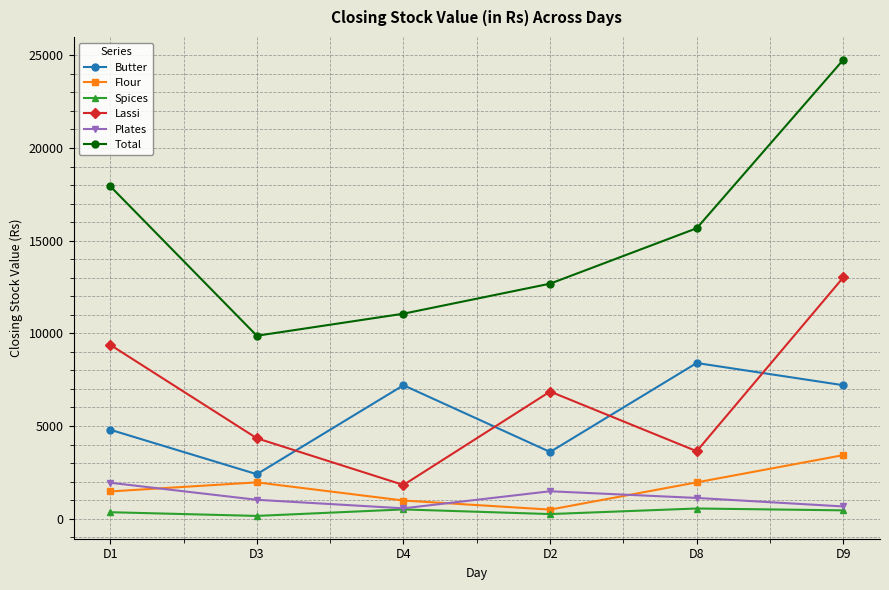

How many series are shown in this chart?

6